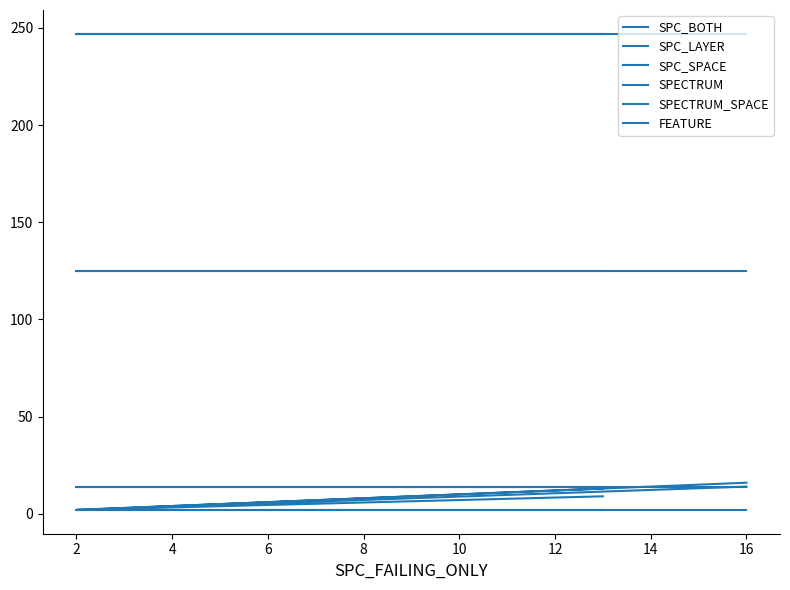

What is the sum of all SPC_LAYER values?

31